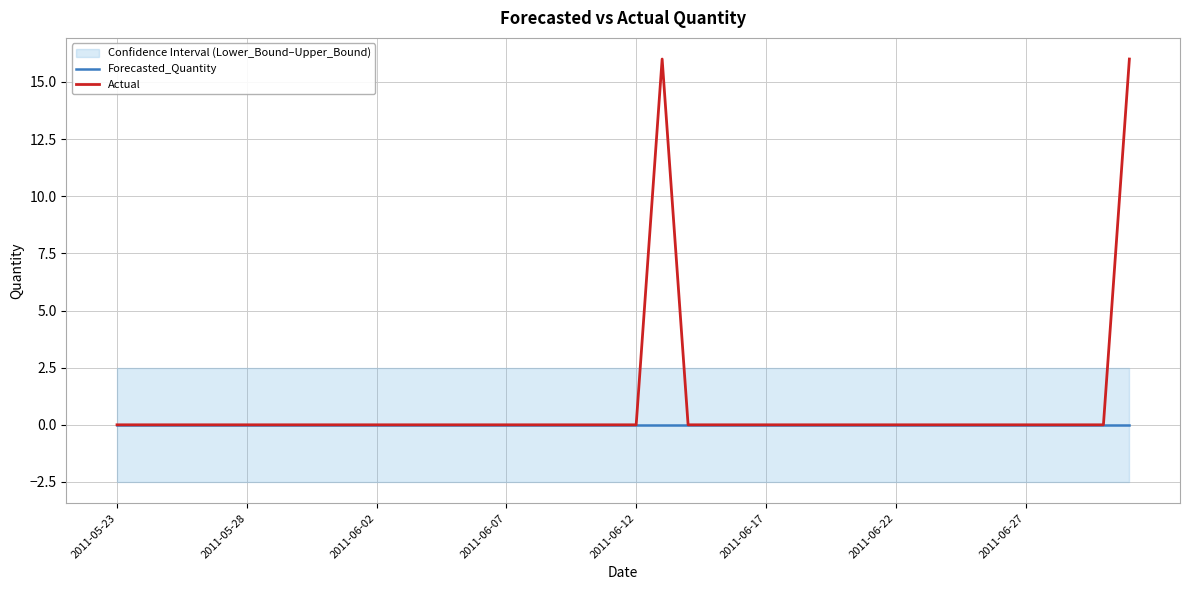

Between 19 and 22, which is larger?

19